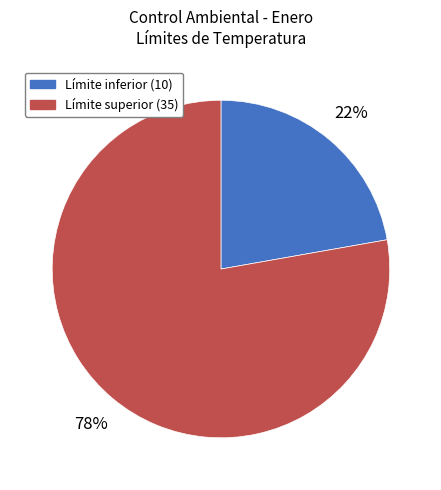

Is there a majority slice in this chart?

Yes